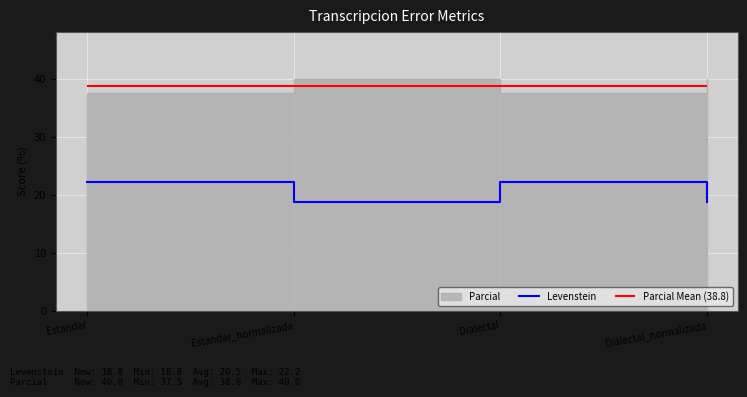

How many lines are shown in the chart?

1